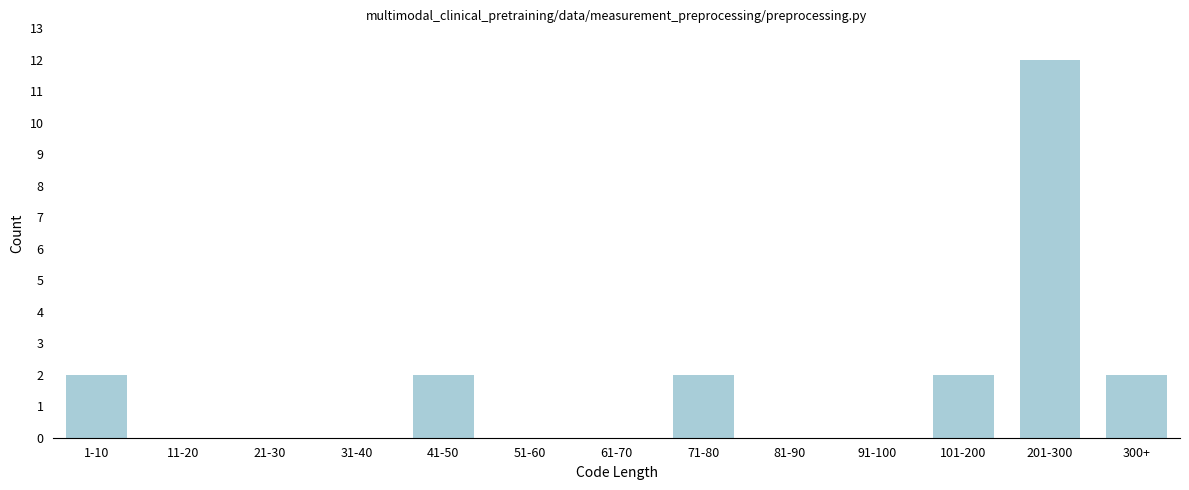

Reading left to right, extract all data points from this chart.

1-10=2	11-20=0	21-30=0	31-40=0	41-50=2	51-60=0	61-70=0	71-80=2	81-90=0	91-100=0	101-200=2	201-300=12	300+=2